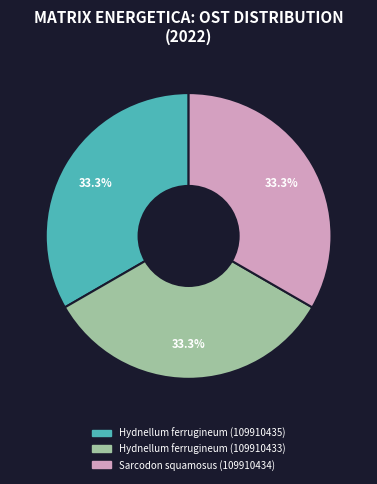

Approximately how many times larger is the value at Hydnellum ferrugineum (109910435) compared to Sarcodon squamosus (109910434)?

1.0